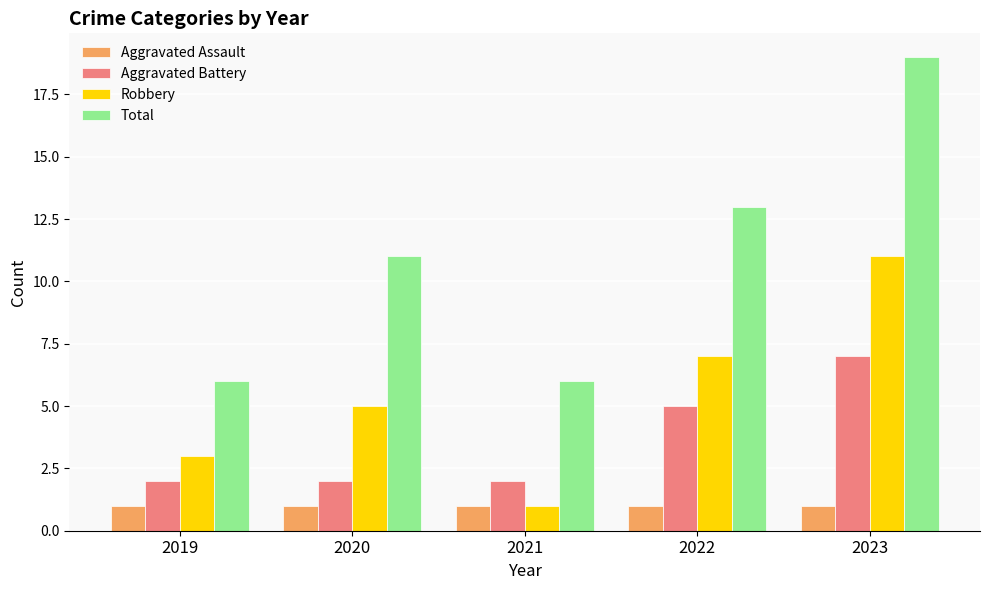

Are the bars grouped side by side (vs. stacked)?

Yes